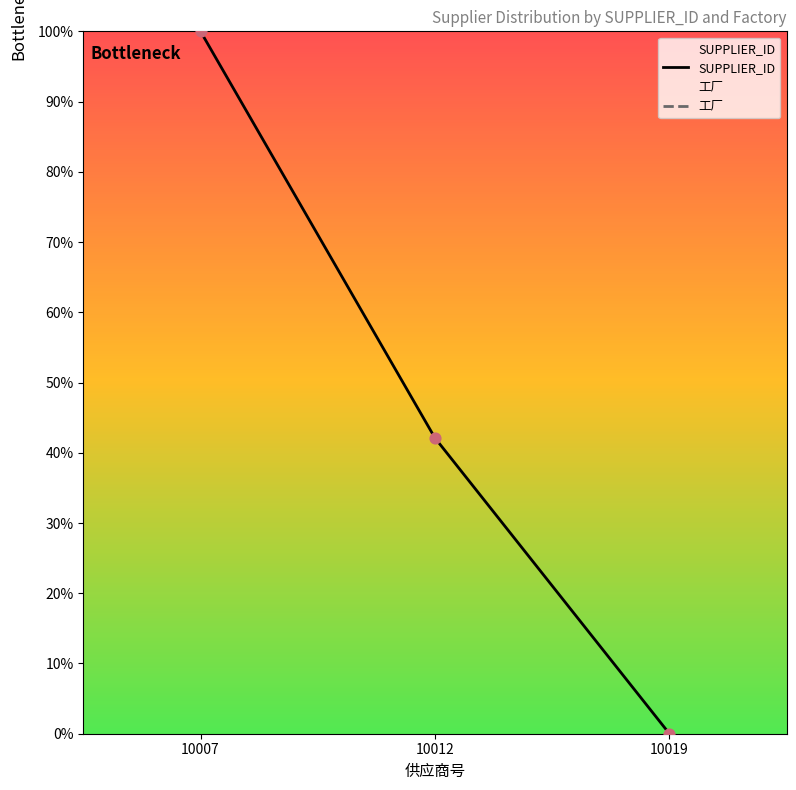

Which series has the widest spread of Y values?

SUPPLIER_ID